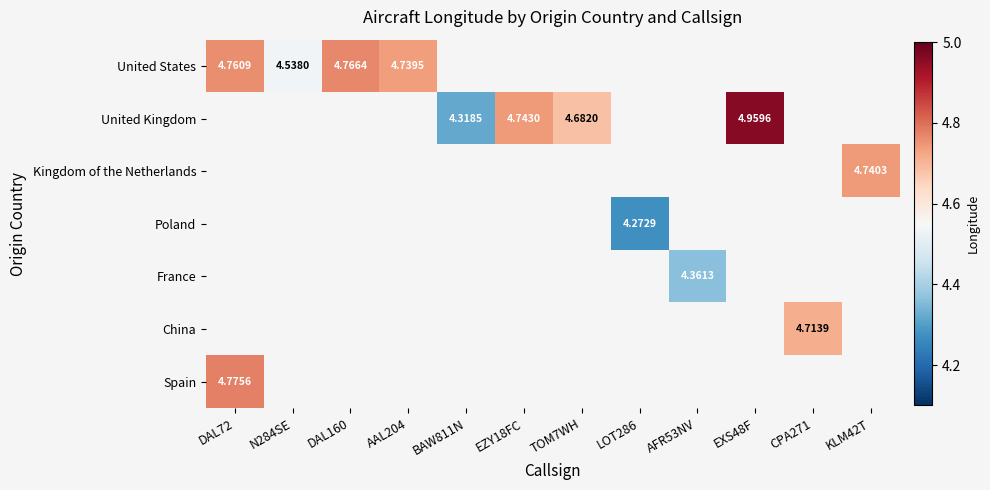

Between EZY18FC and BAW811N, which is larger?

EZY18FC